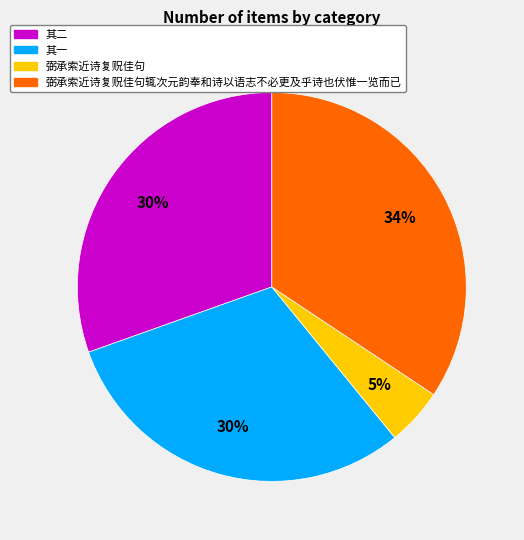

What is the ratio of the value at 其二 to the value at 弼承索近诗复贶佳句辄次元韵奉和诗以语志不必更及乎诗也伏惟一览而已?

0.9